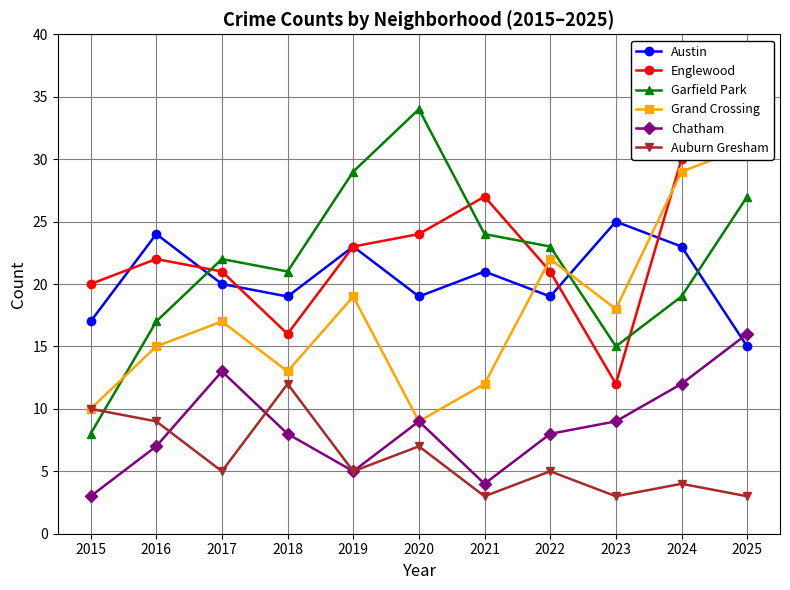

At which label is Grand Crossing closest to 20?

2019